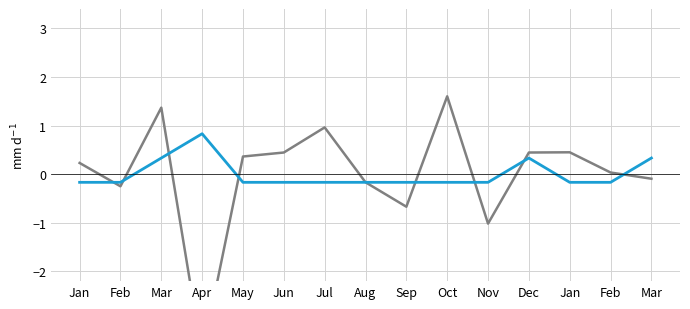

Which series ends up on top after the final intersection of region (Africa+EAsia) and log_area (norm)?

region (Africa+EAsia)